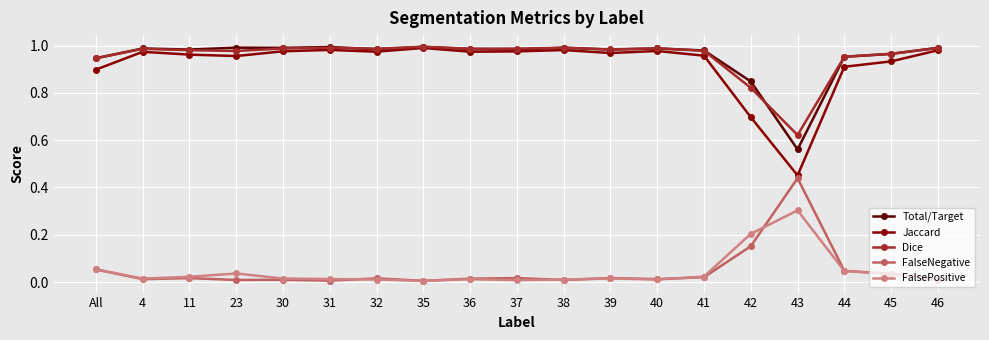

What is the label of the 2nd point from the right?

45